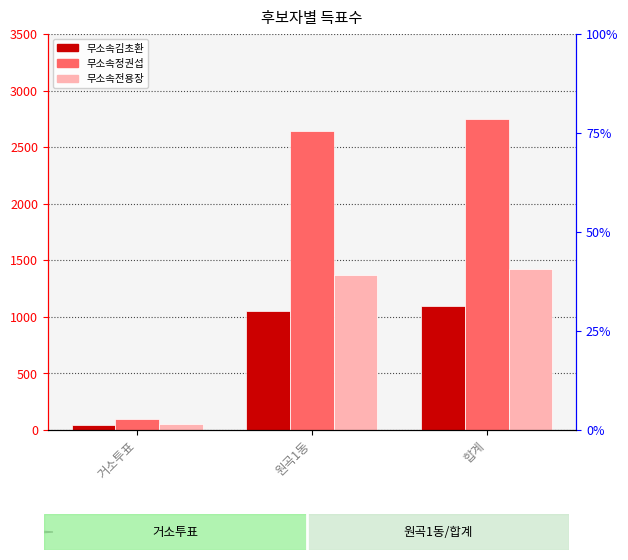

What is the average value of the 무소속전용장 series?

948